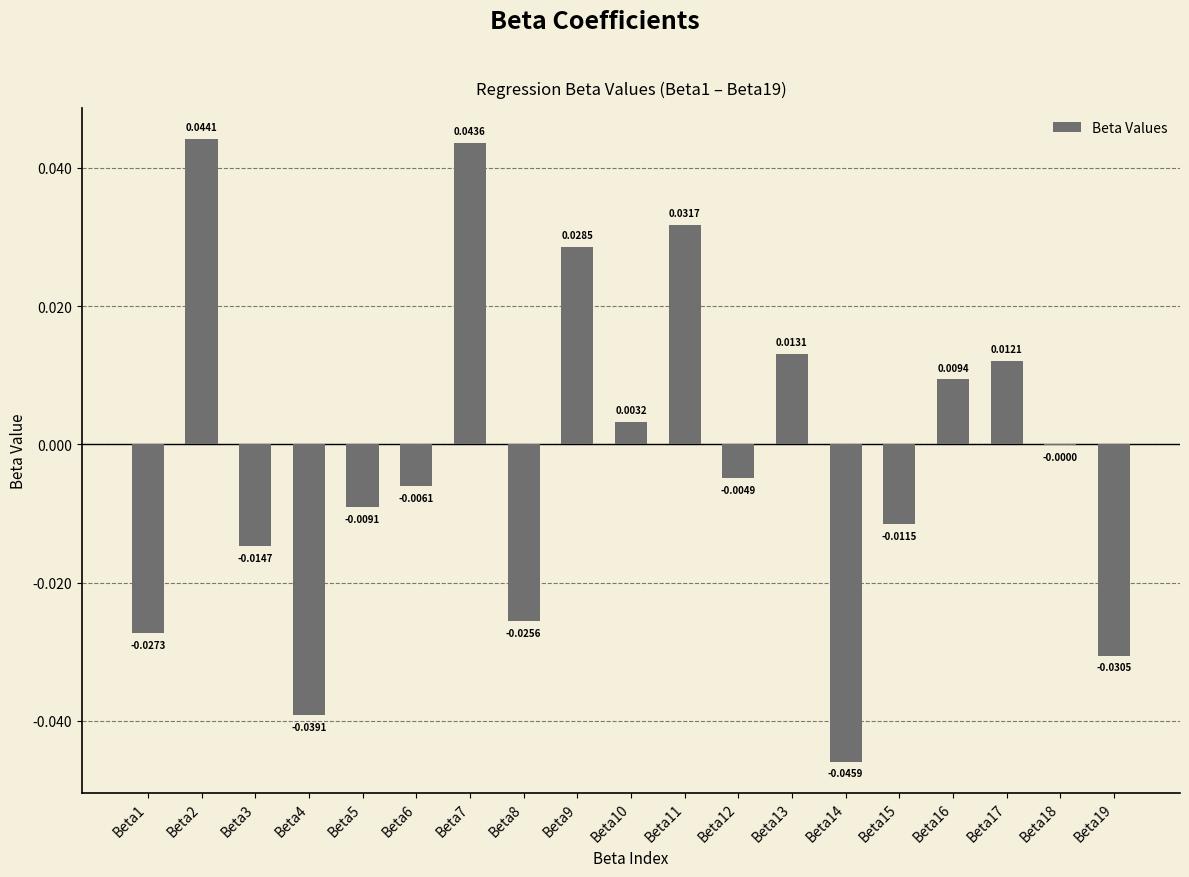

Is it true that the value at Beta14 is -0.1?

False